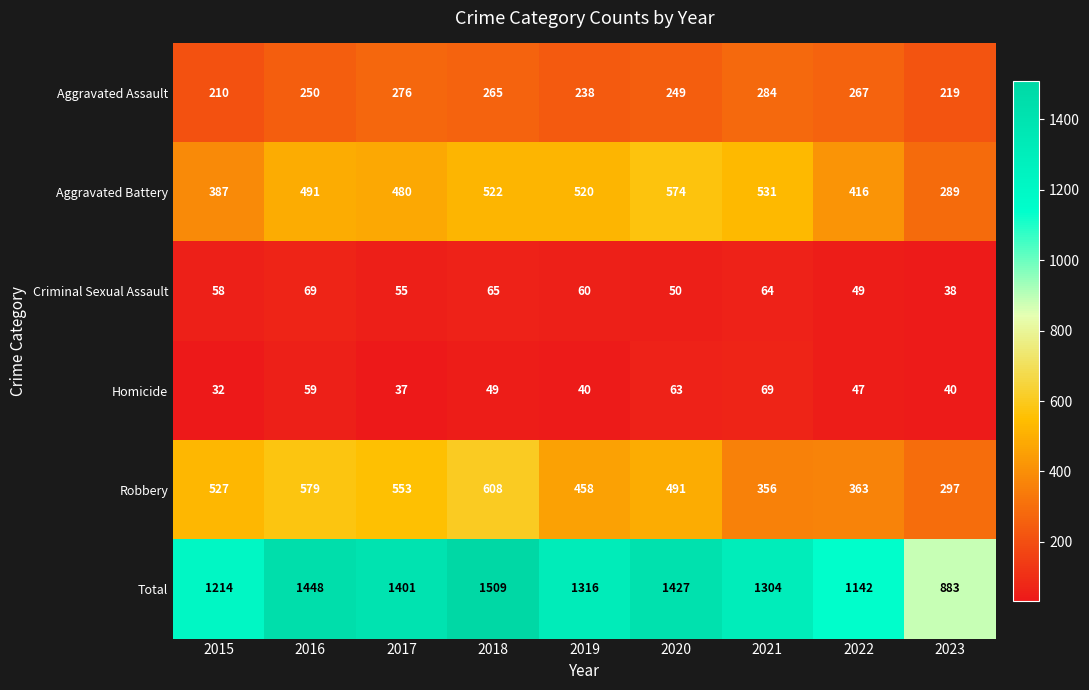

What is the difference between the second highest and second lowest values in the Criminal Sexual Assault series?

16